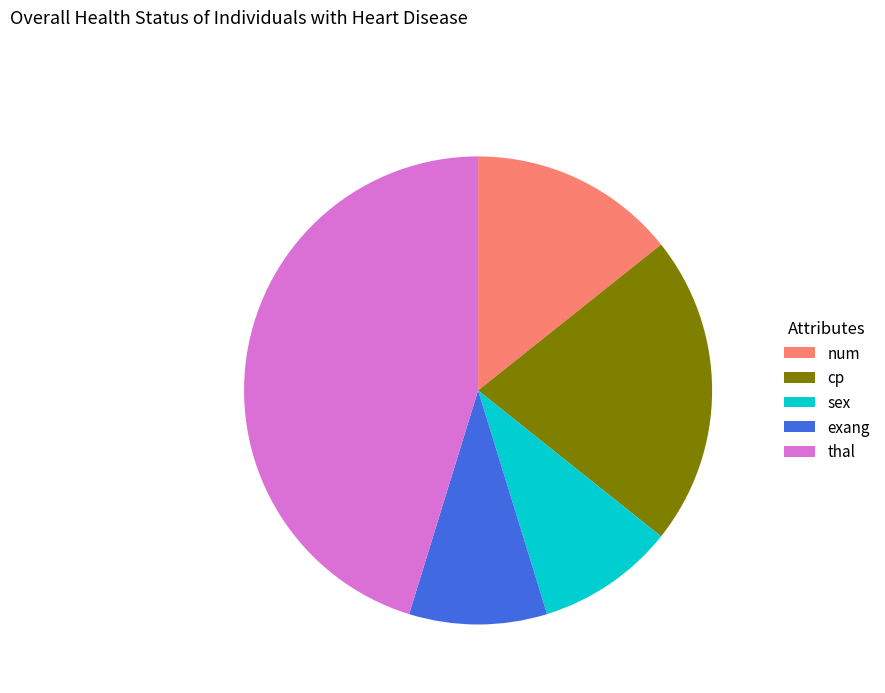

Does thal account for over 50% of the chart?

No